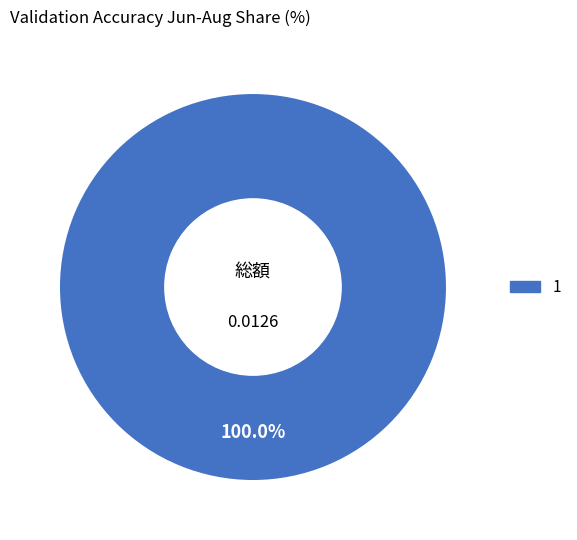

Is there a majority slice in this chart?

Yes